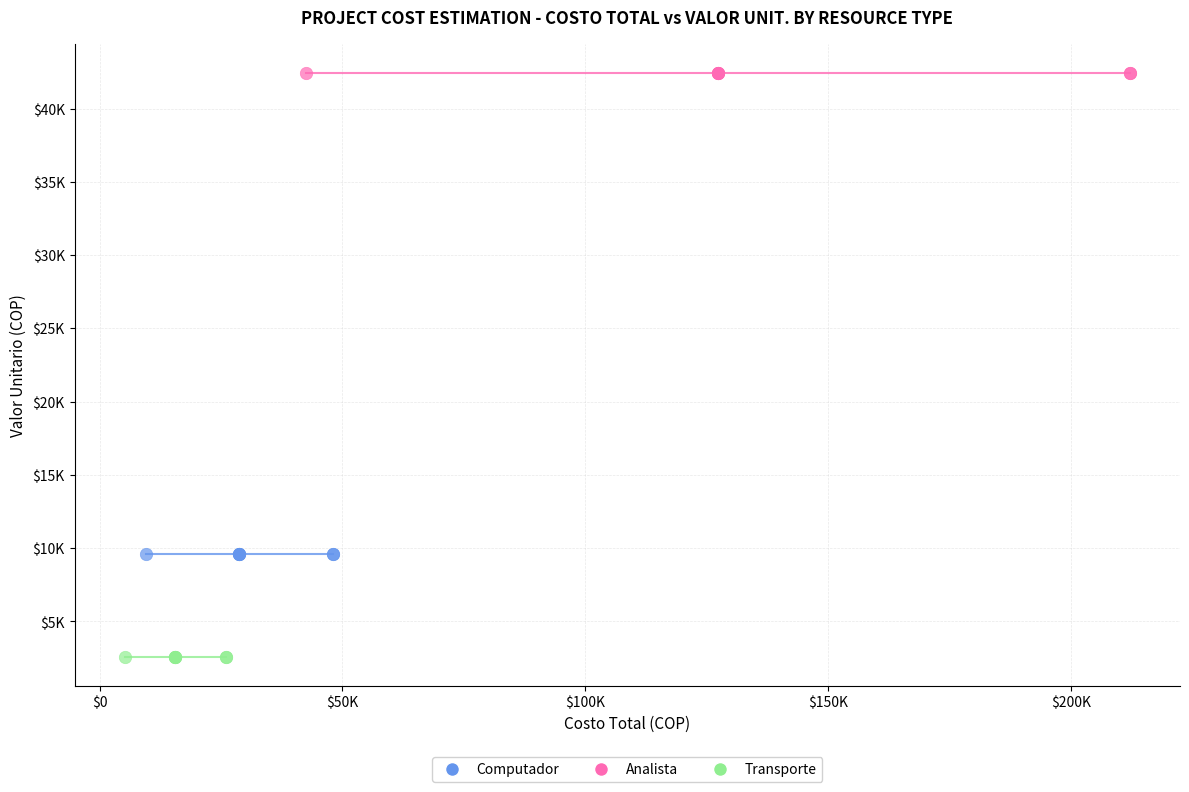

What are all the series names shown in the legend?

Computador, Analista, Transporte